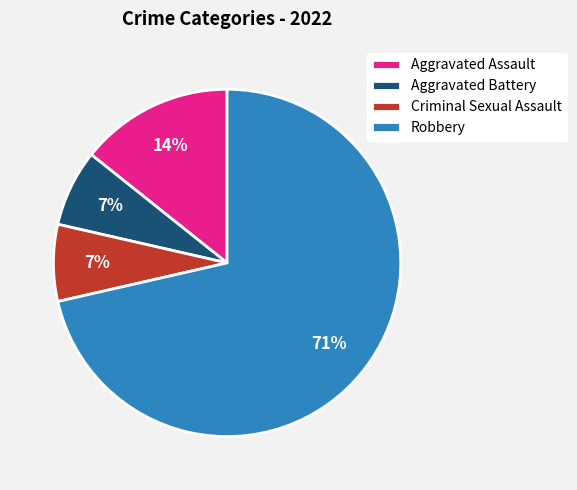

How many slices are in this pie chart?

4